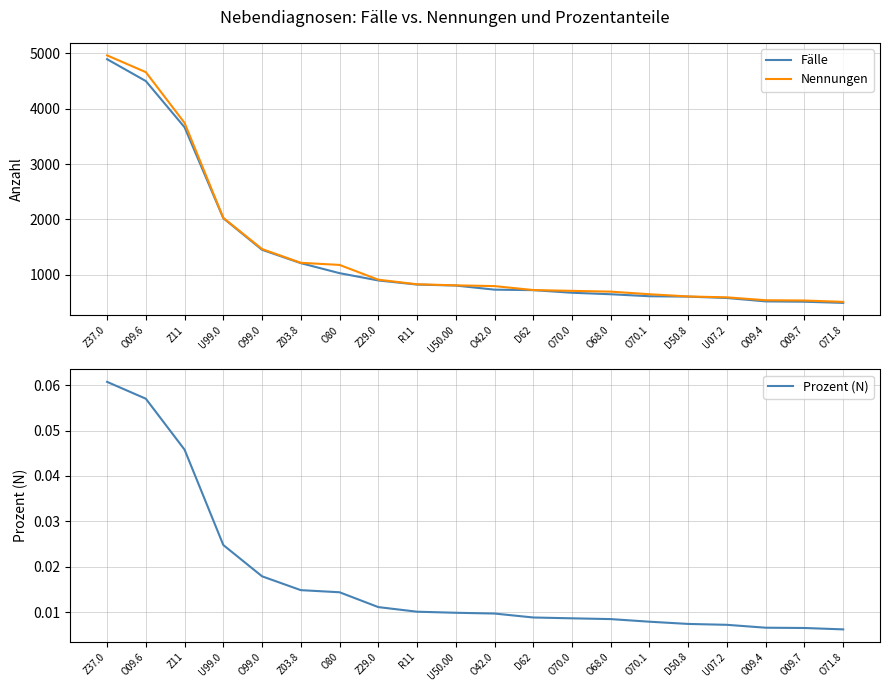

Where does the Fälle series first go above 804?

Z37.0